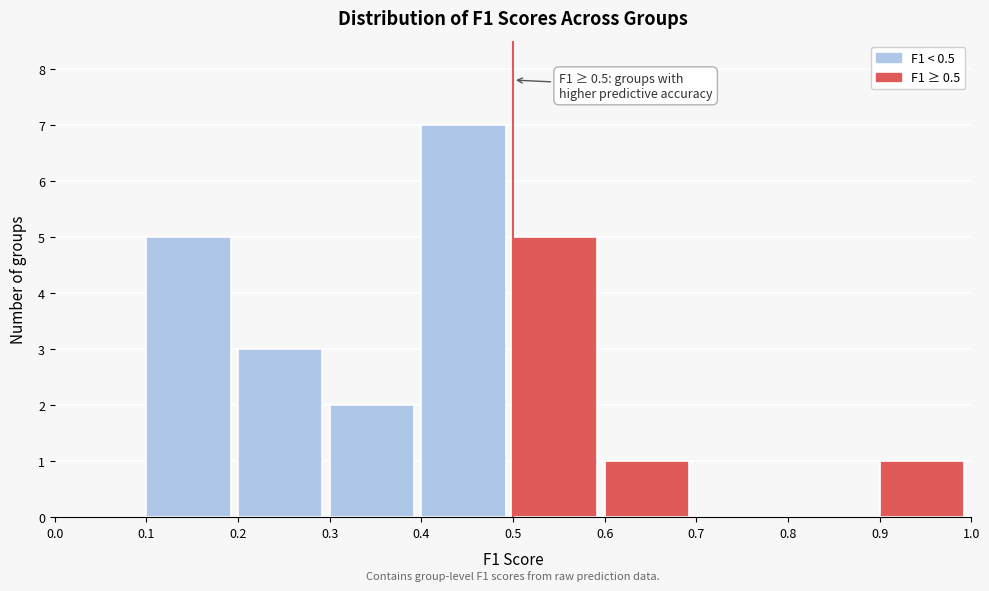

Which range on the x-axis has the tallest bar?

0.4 to 0.5